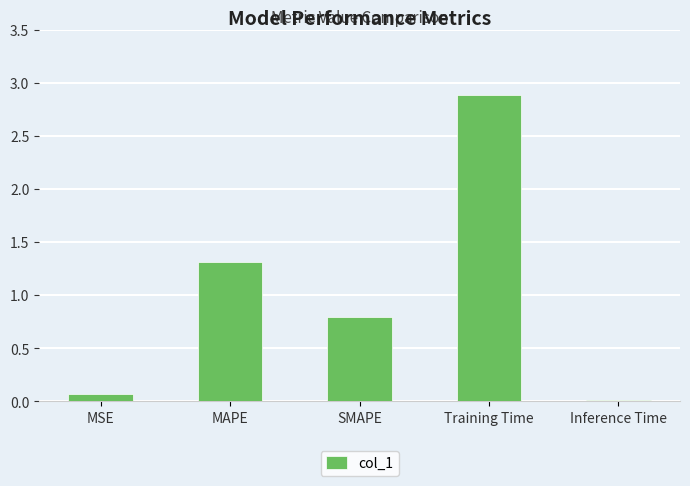

Is it true that the value at SMAPE is 0.8?

True